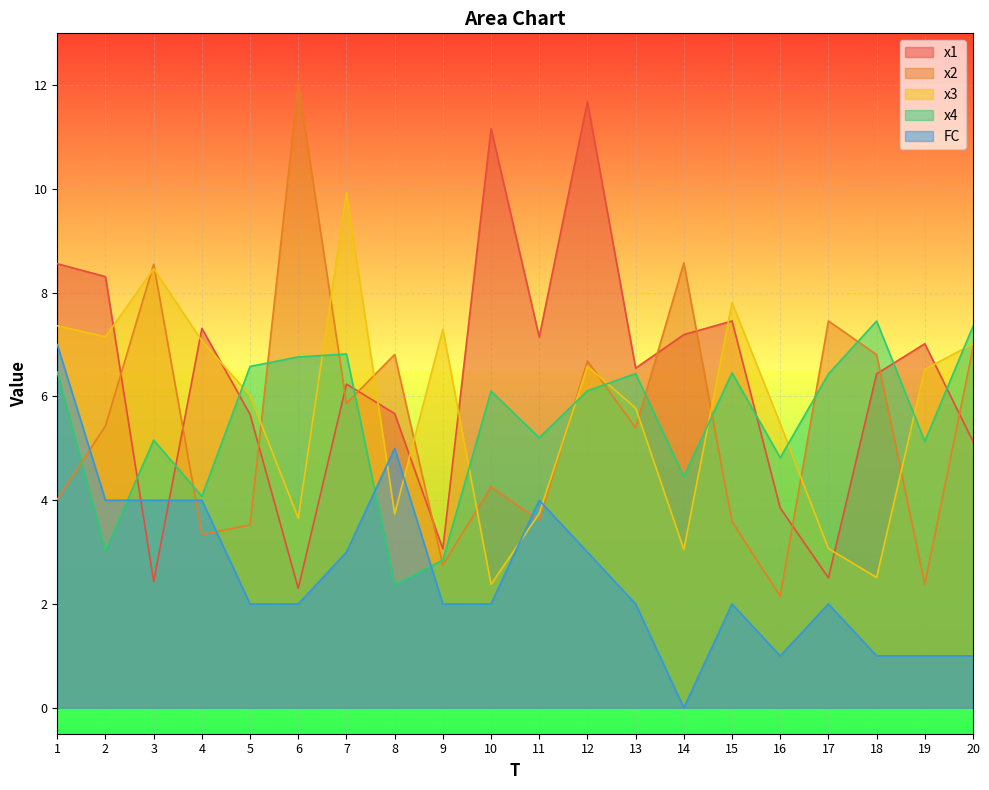

Reading right to left, what are all the values shown in this chart?

x1: 20=5.1	19=7.0	18=6.4	17=2.5	16=3.9	15=7.5	14=7.2	13=6.5	12=11.7	11=7.1	10=11.2	9=3.1	8=5.7	7=6.2	6=2.3	5=5.7	4=7.3	3=2.4	2=8.3	1=8.6
x2: 20=6.9	19=2.4	18=6.8	17=7.5	16=2.1	15=3.6	14=8.6	13=5.4	12=6.7	11=3.6	10=4.3	9=2.8	8=6.8	7=5.9	6=12.0	5=3.5	4=3.3	3=8.6	2=5.4	1=4.0
x3: 20=7.0	19=6.5	18=2.5	17=3.1	16=5.5	15=7.8	14=3.1	13=5.8	12=6.6	11=3.7	10=2.4	9=7.3	8=3.7	7=9.9	6=3.7	5=6.0	4=7.1	3=8.5	2=7.1	1=7.4
x4: 20=7.4	19=5.1	18=7.5	17=6.4	16=4.8	15=6.5	14=4.5	13=6.4	12=6.1	11=5.2	10=6.1	9=2.8	8=2.4	7=6.8	6=6.8	5=6.6	4=4.1	3=5.2	2=3.0	1=6.5
FC: 20=1.0	19=1.0	18=1.0	17=2.0	16=1.0	15=2.0	14=0.0	13=2.0	12=3.0	11=4.0	10=2.0	9=2.0	8=5.0	7=3.0	6=2.0	5=2.0	4=4.0	3=4.0	2=4.0	1=7.0